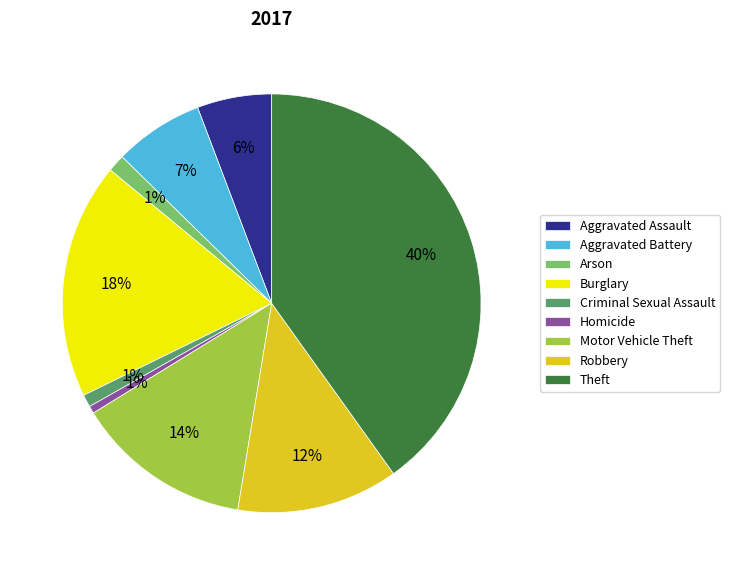

Do Aggravated Assault and Homicide together represent more than half of the pie?

No